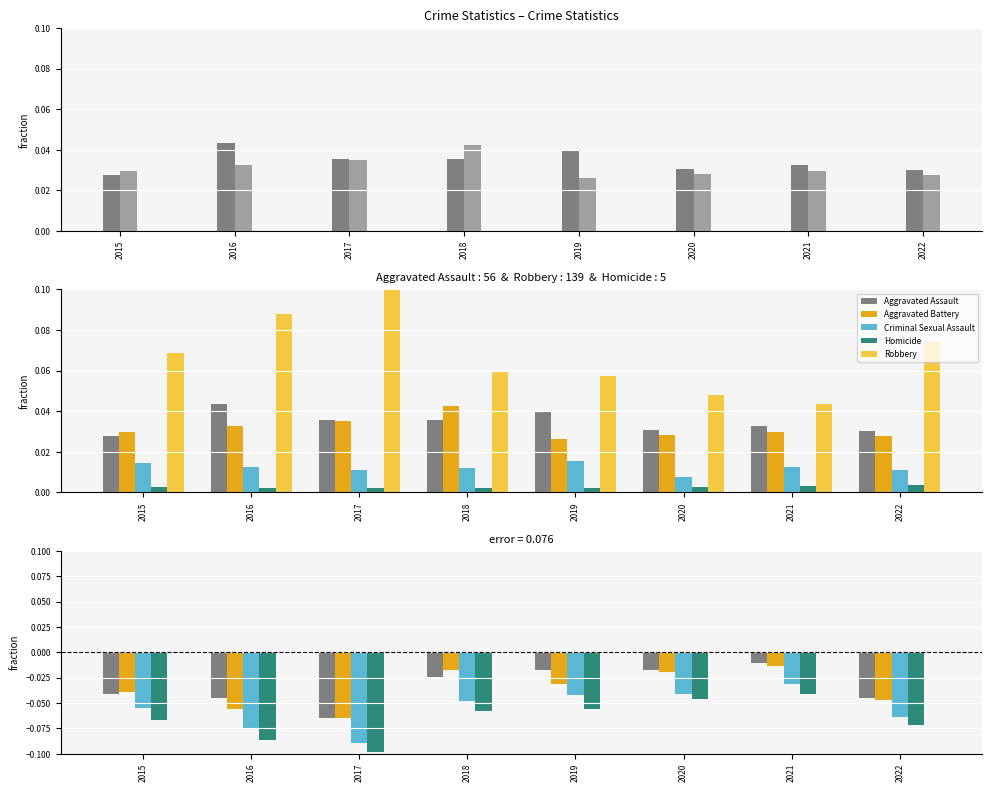

The Homicide series shows -0.0 at 2019. True or false?

False